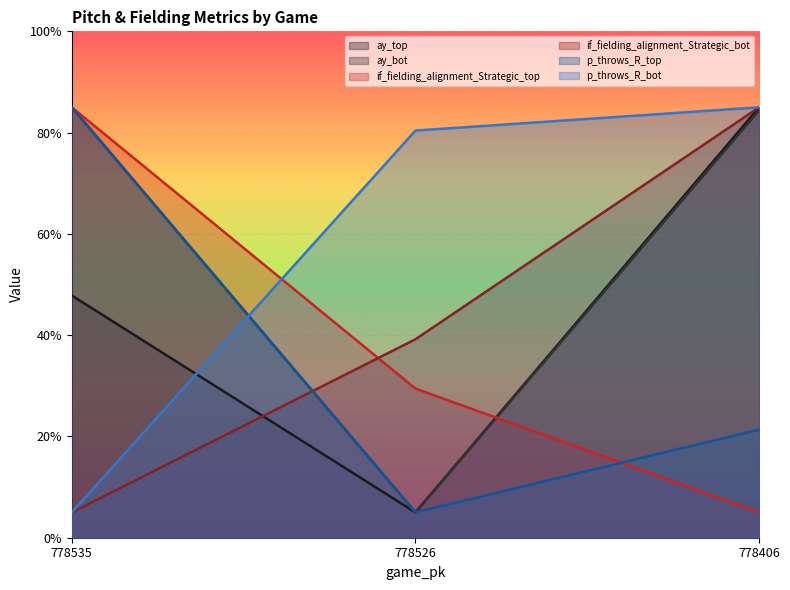

Where is p_throws_R_top nearest to the value 0?

778526